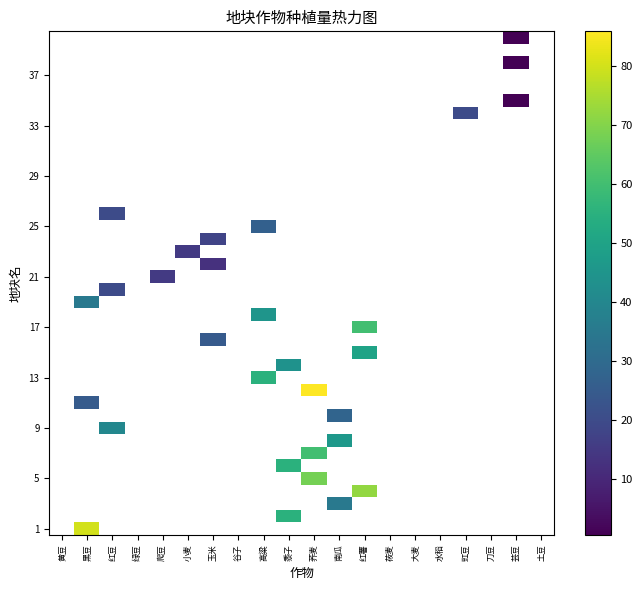

At which category does the chart reach its peak across all series?

荞麦